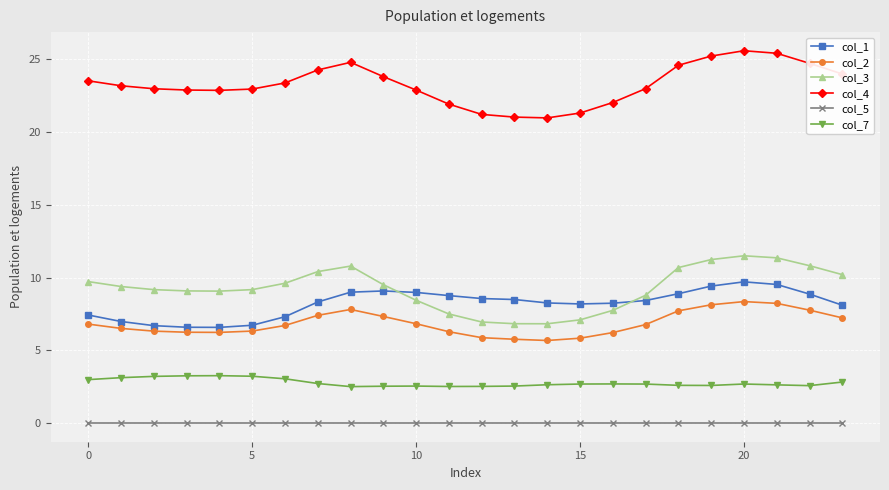

What is the average value of the col_7 series?

2.8